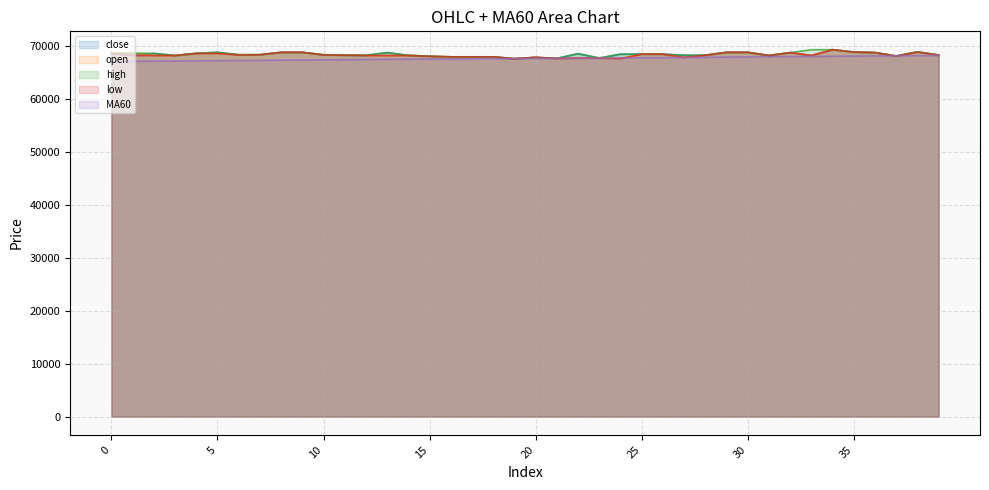

Between 29 and 38, which series saw the biggest shift?

MA60